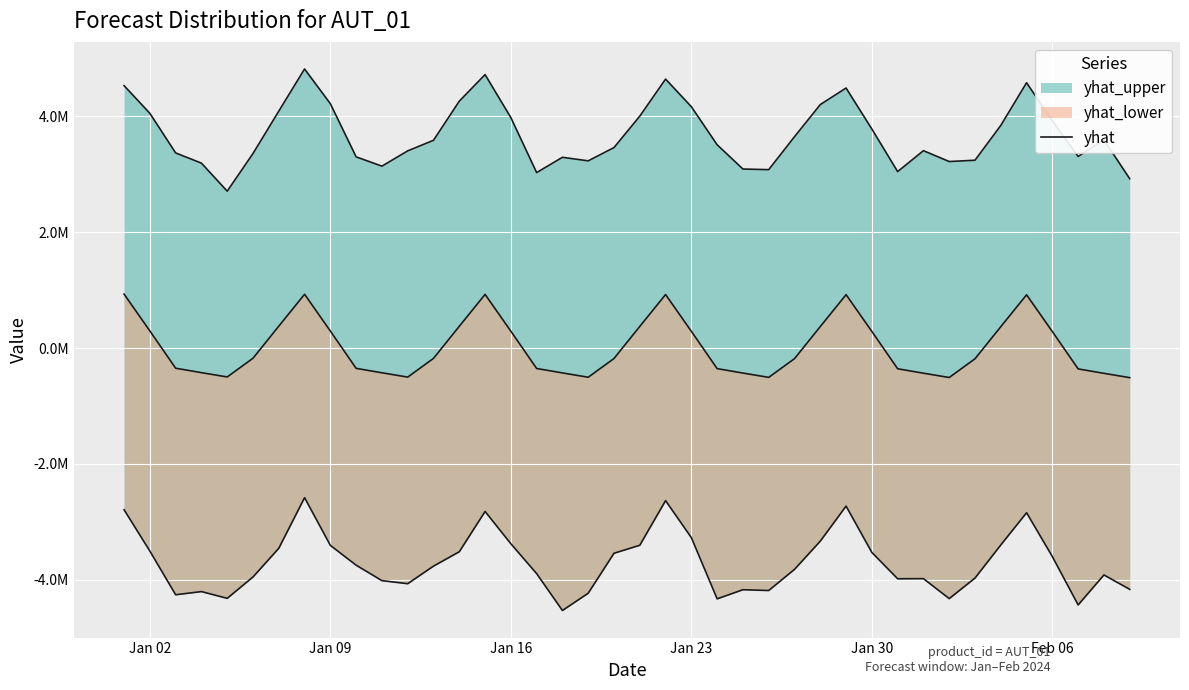

Is it true that the value at Jan 09 is 1015950.6?

False